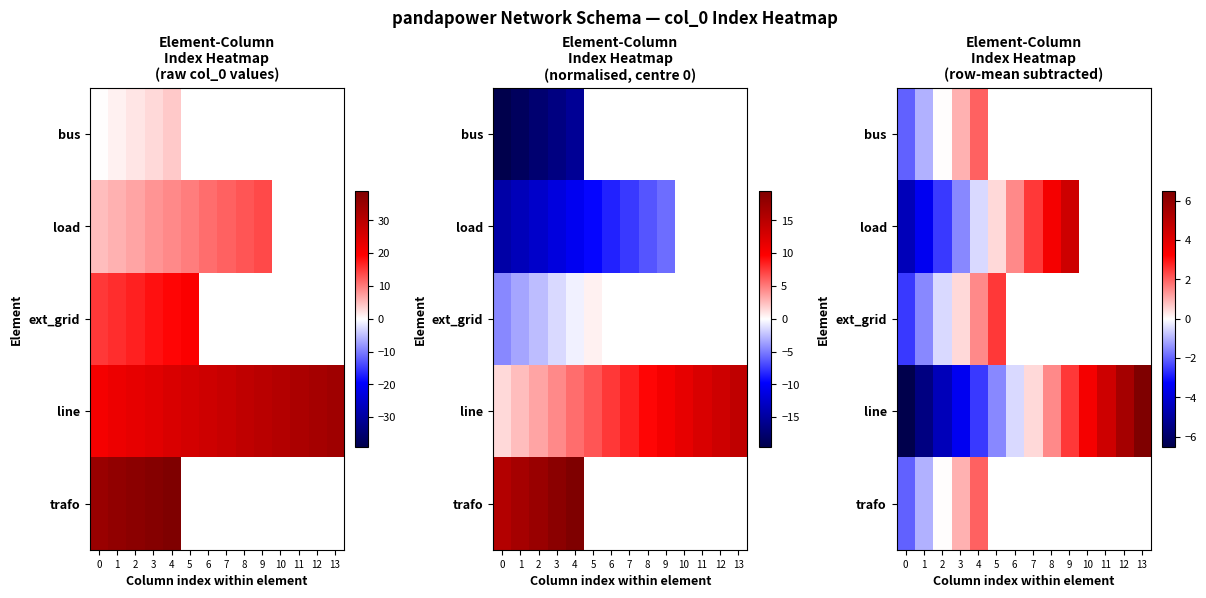

How many data points in line are above 0?

7